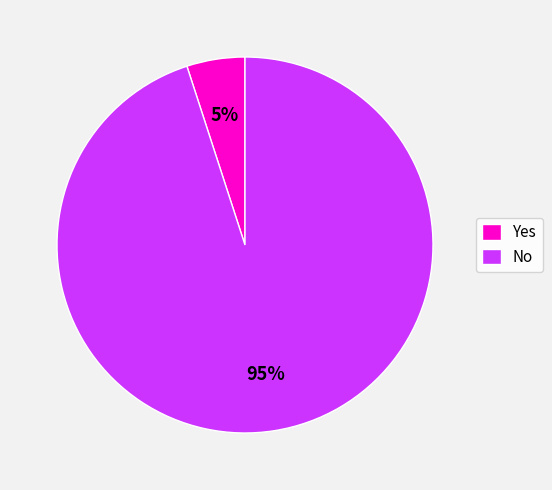

Which slice is the smallest?

Yes